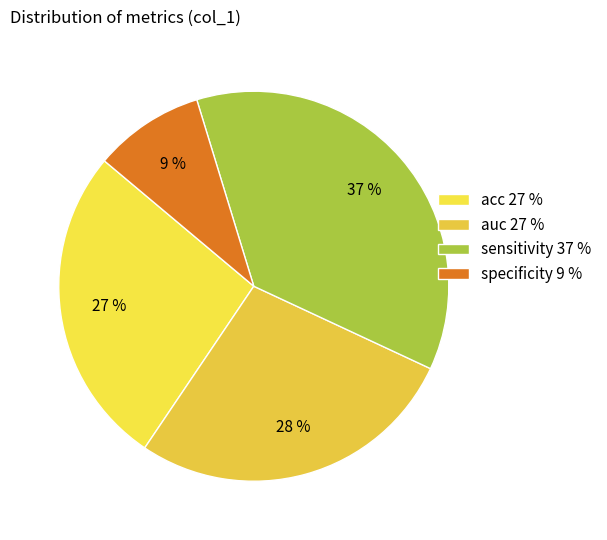

What is the smallest slice in the pie chart?

specificity